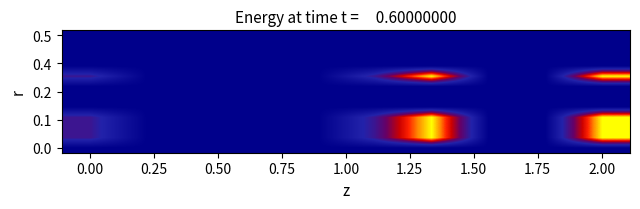

How many data points does each series have?

10